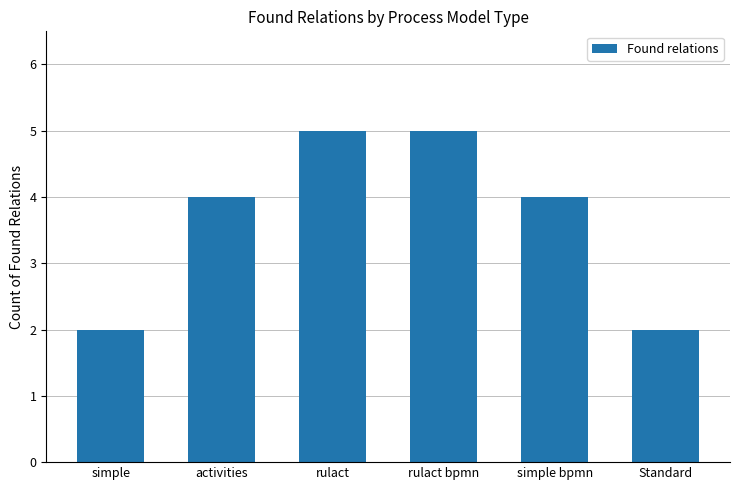

What value does the data have at rulact?

5